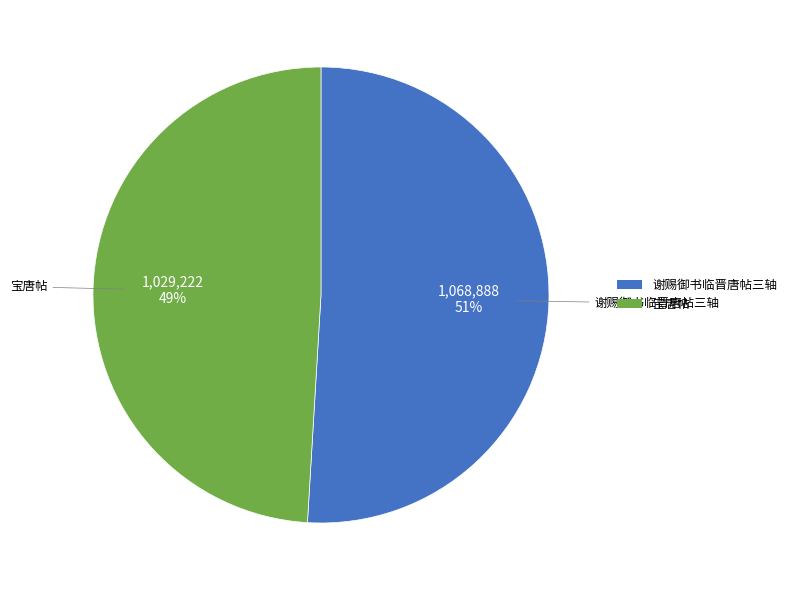

What percentage is the 宝唐帖 slice, to the nearest percent?

49%